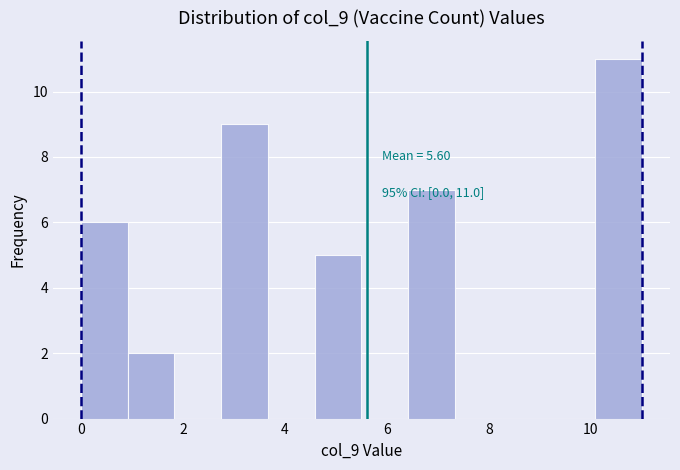

Over which range of the x-axis is the bar tallest?

10.0 to 11.0